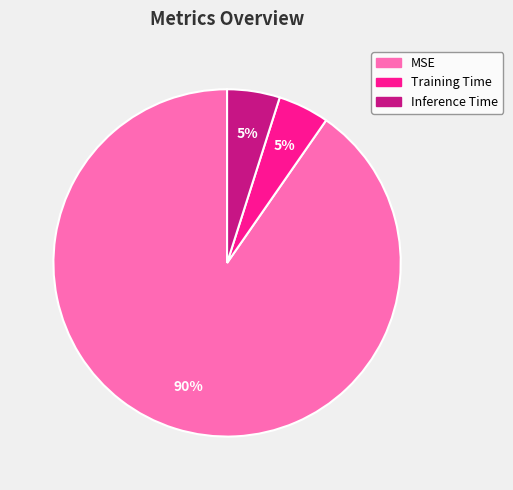

To the nearest percent, what portion does Inference Time represent?

5%